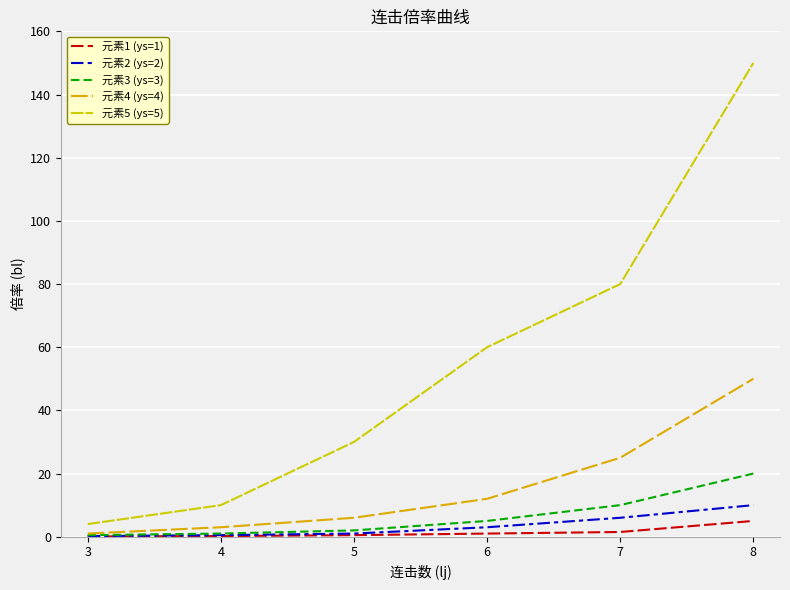

Rank the series at 5 from highest to lowest value.

元素5 (ys=5), 元素4 (ys=4), 元素3 (ys=3), 元素2 (ys=2), 元素1 (ys=1)